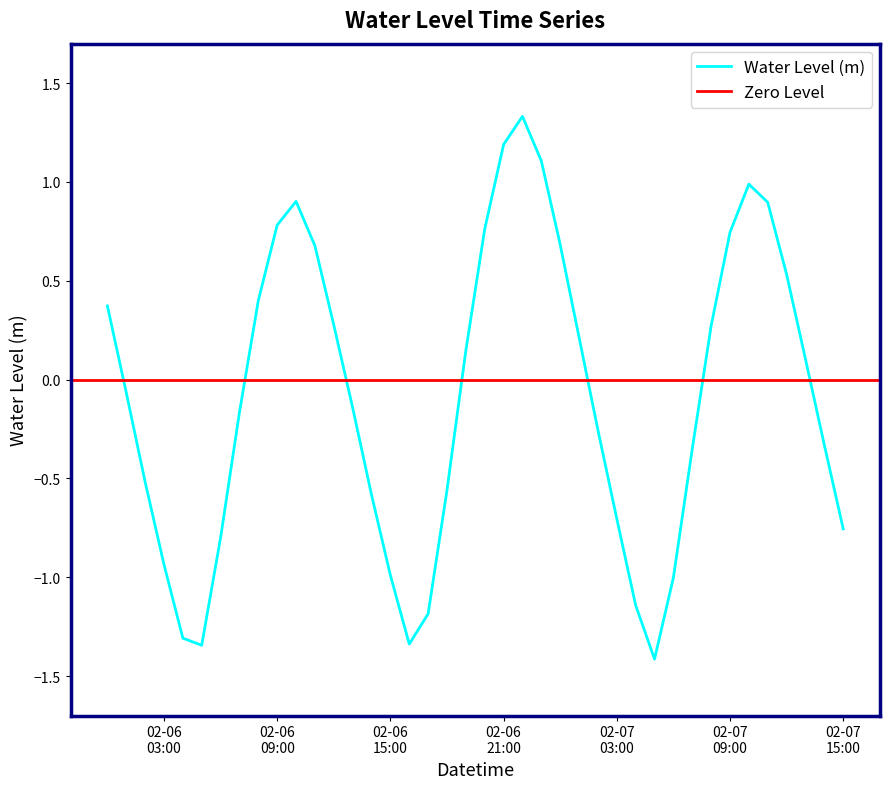

Between 2023-02-07 08:00:00 and 2023-02-07 15:00:00, which is larger?

2023-02-07 08:00:00